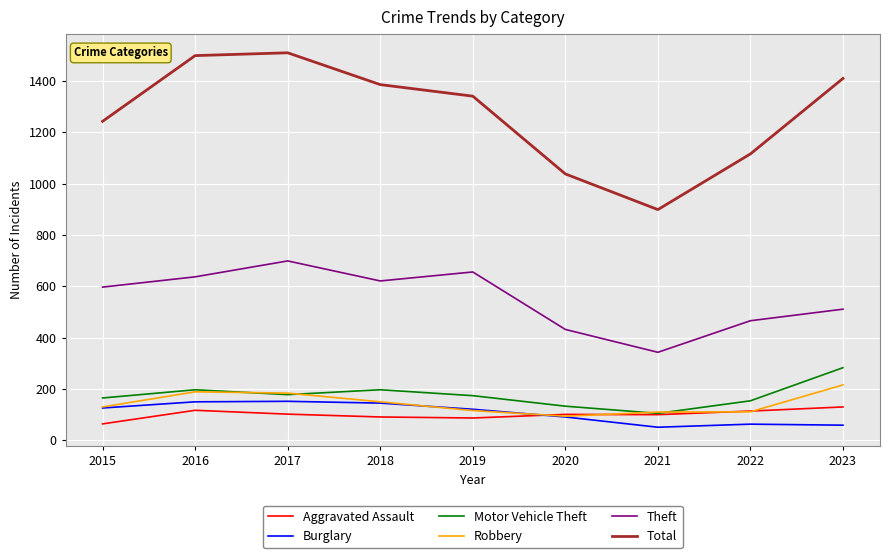

True or false: Total has more than 1 interior local peaks.

False